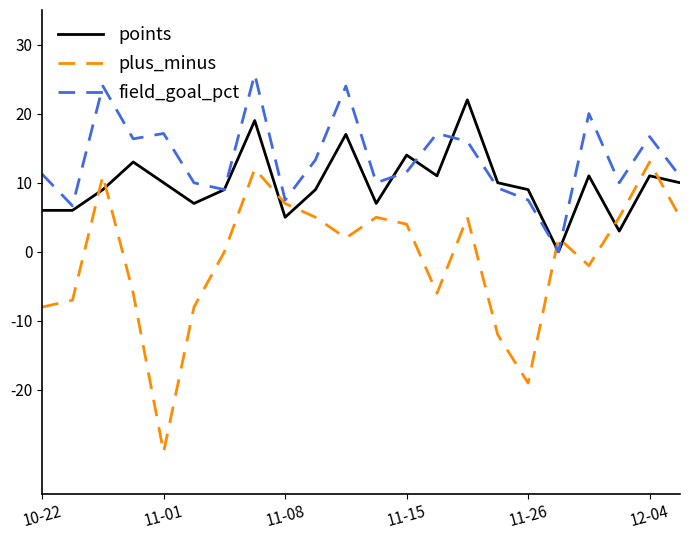

What is the maximum value for plus_minus?

13.0